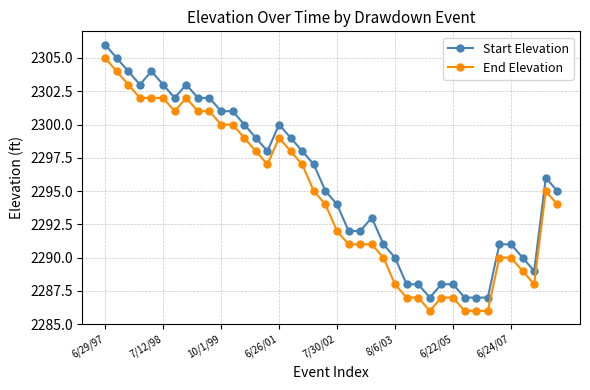

True or false: End Elevation and Start Elevation cross at least once.

False